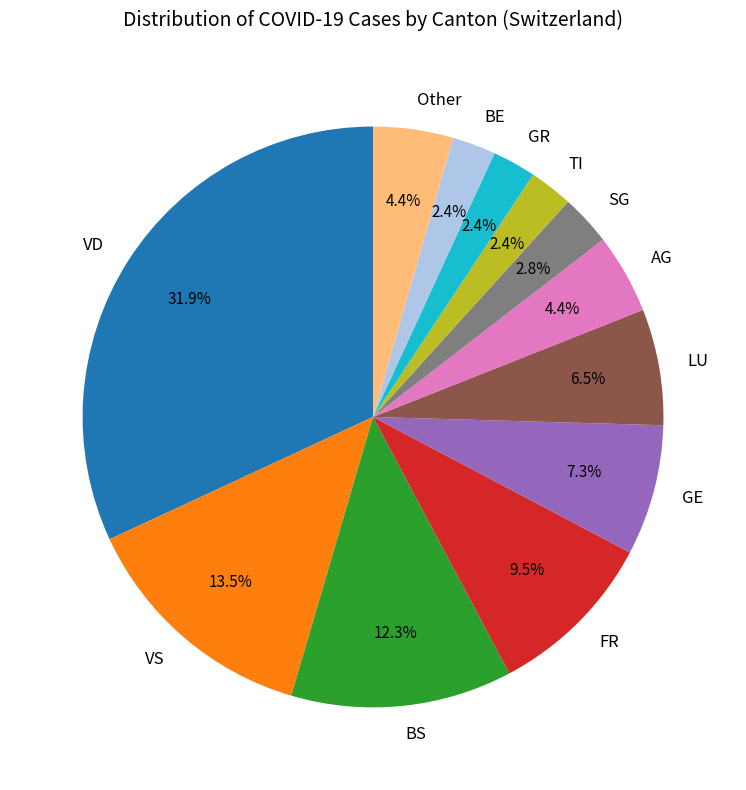

Which category has the biggest portion of the pie?

VD